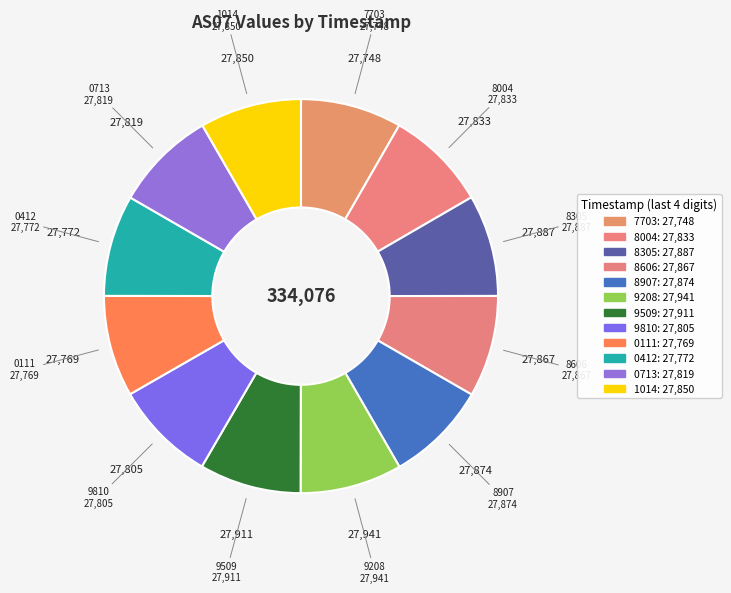

Rank the categories by value from lowest to highest.

1700787703, 1700790111, 1700790412, 1700789810, 1700790713, 1700788004, 1700791014, 1700788606, 1700788907, 1700788305, 1700789509, 1700789208